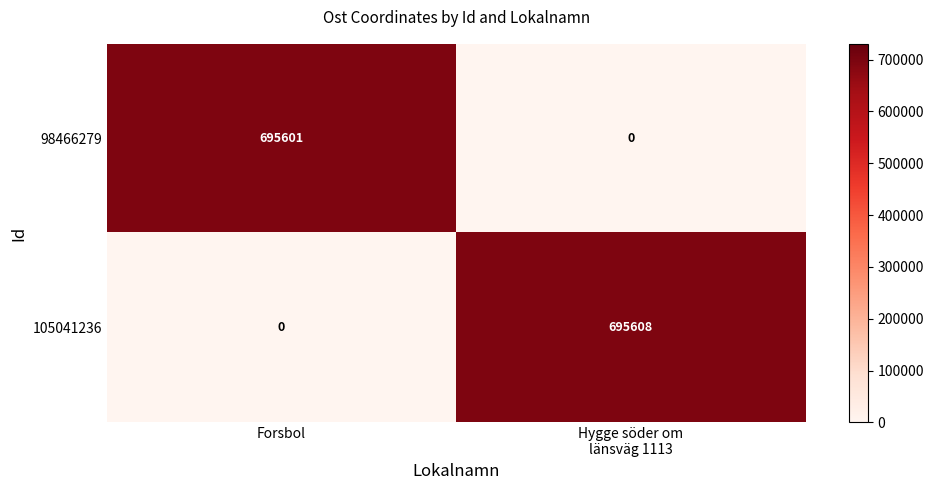

Reading left to right, transcribe all the data shown in this chart.

98466279: 695601	0
105041236: 0	695608